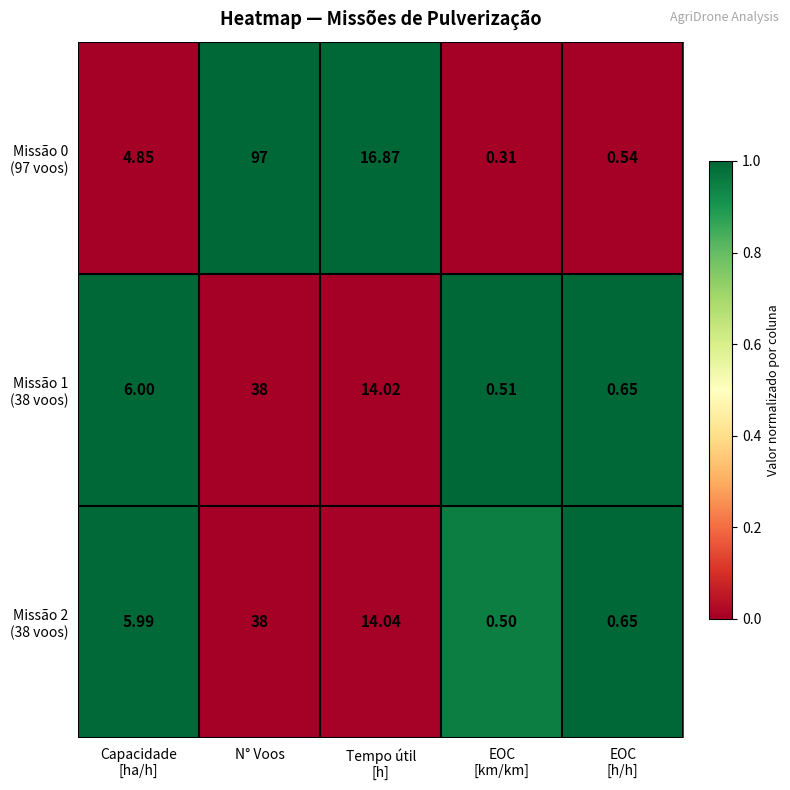

At which category is the sum across all series the highest?

N° Voos